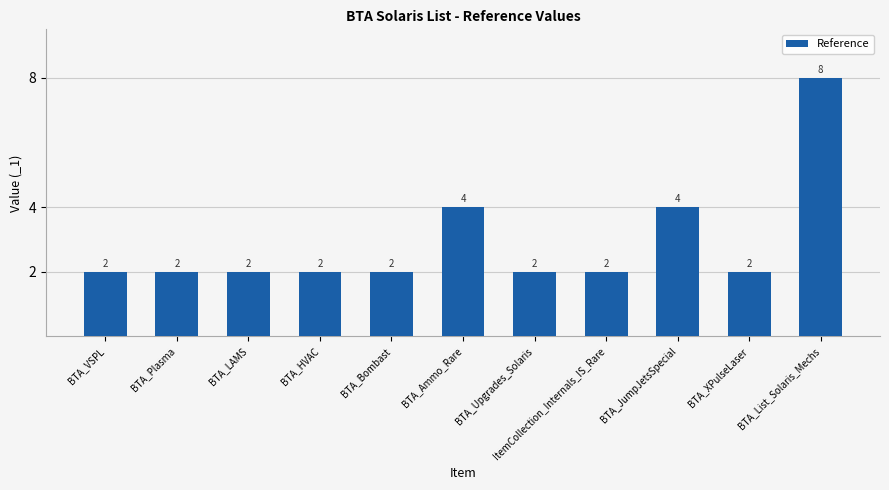

Reading left to right, list all the values displayed in this chart.

BTA_VSPL=2	BTA_Plasma=2	BTA_LAMS=2	BTA_HVAC=2	BTA_Bombast=2	BTA_Ammo_Rare=4	BTA_Upgrades_Solaris=2	ItemCollection_Internals_IS_Rare=2	BTA_JumpJetsSpecial=4	BTA_XPulseLaser=2	BTA_List_Solaris_Mechs=8